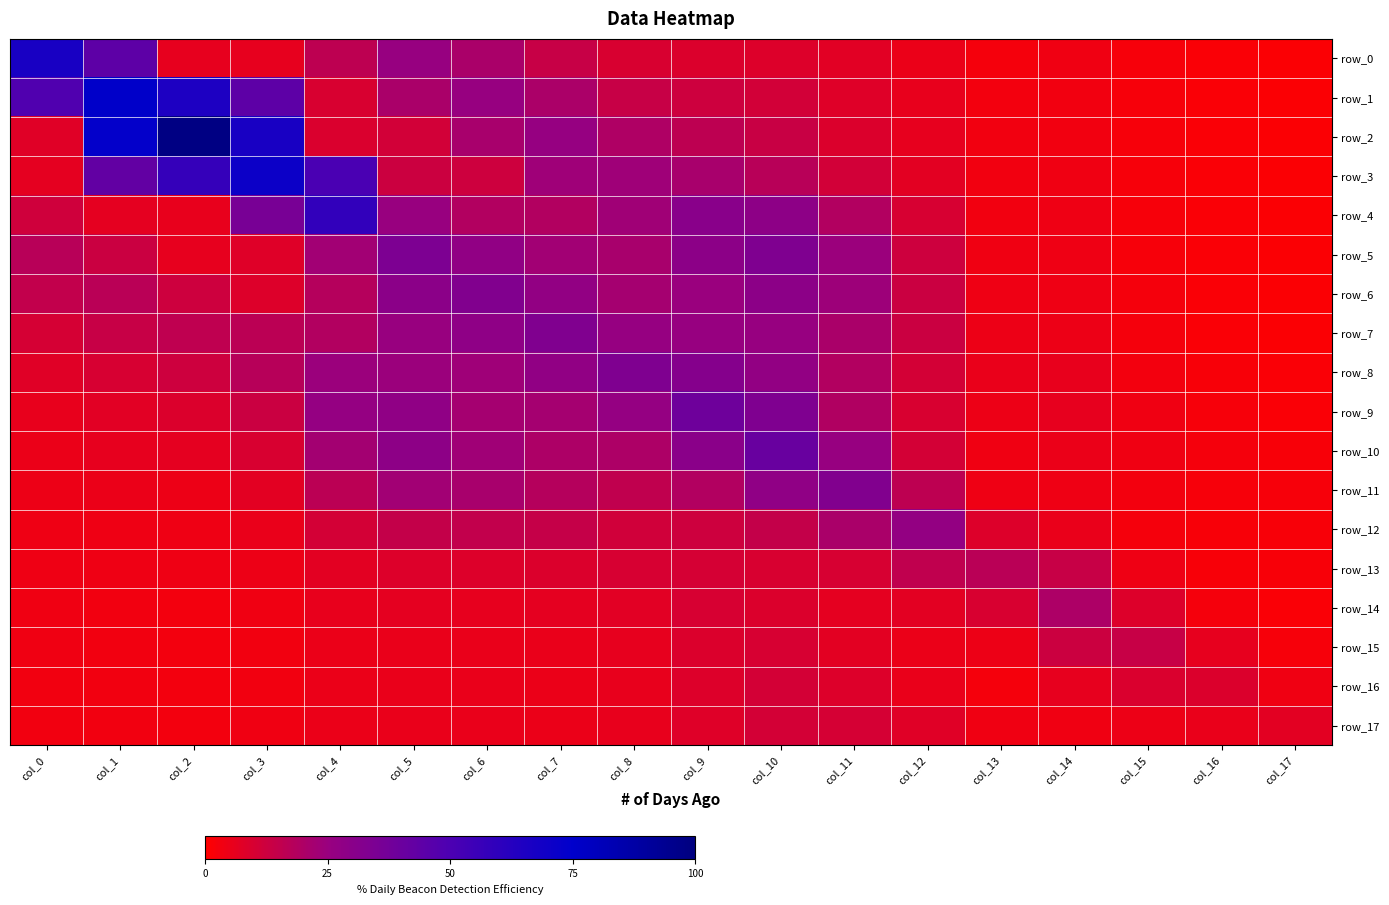

Where is row_16 nearest to the value 0?

col_13